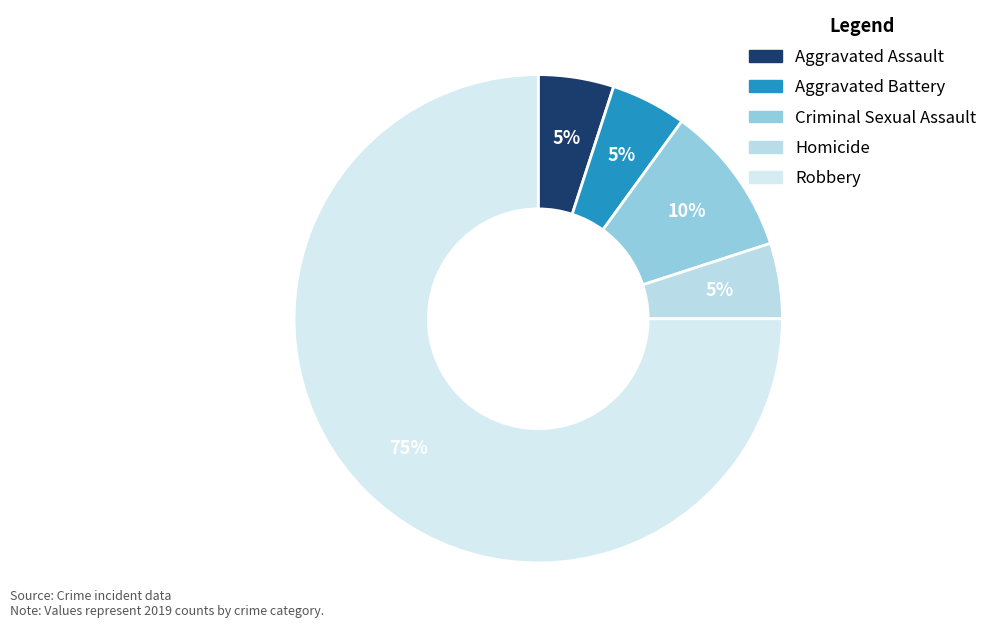

What percentage is the Homicide slice, to the nearest percent?

5%